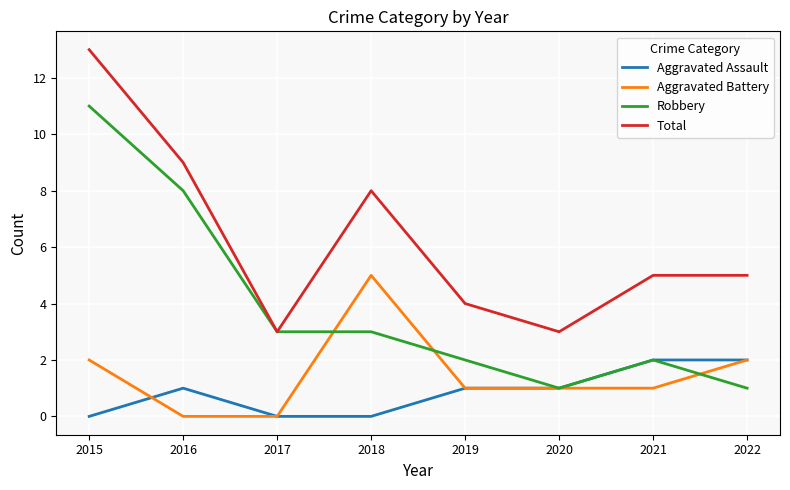

What are all the series names shown in the legend?

Aggravated Assault, Aggravated Battery, Robbery, Total